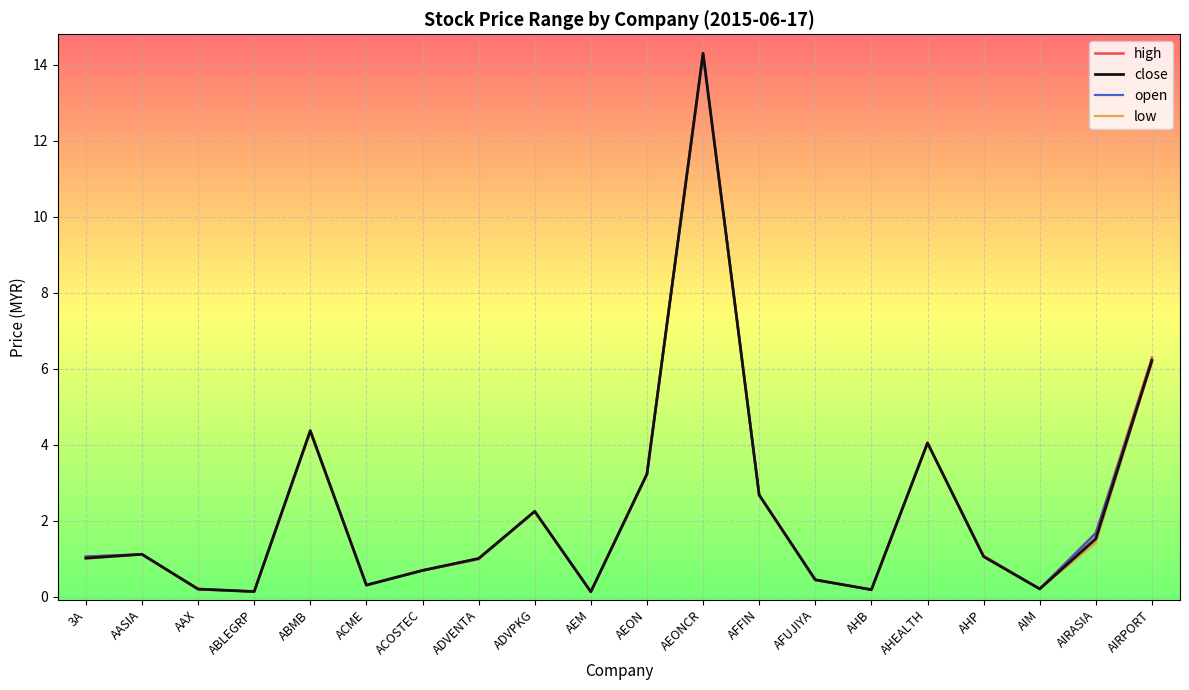

The low series shows 0.2 at AAX. True or false?

True